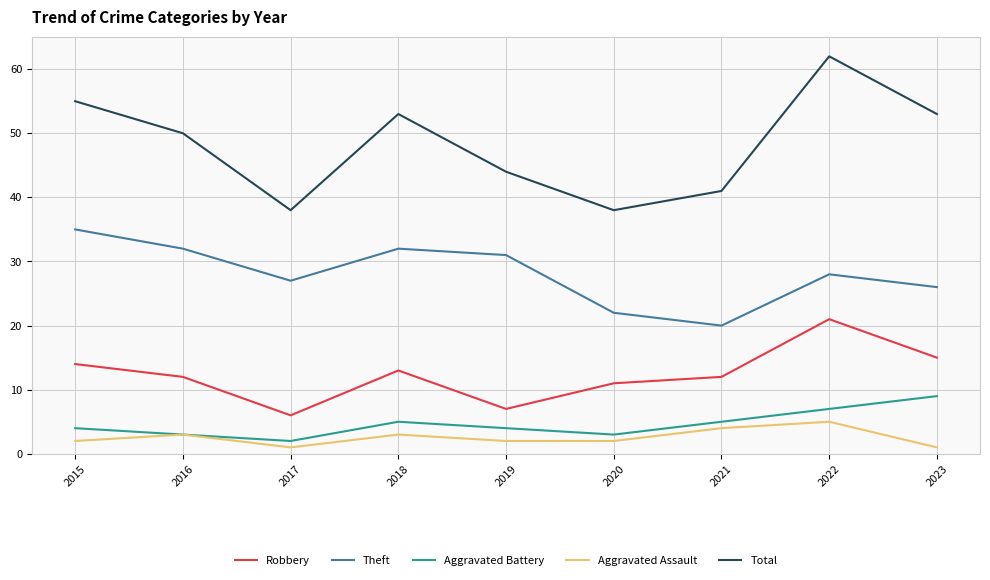

True or false: Aggravated Battery and Total intersect in this chart.

False